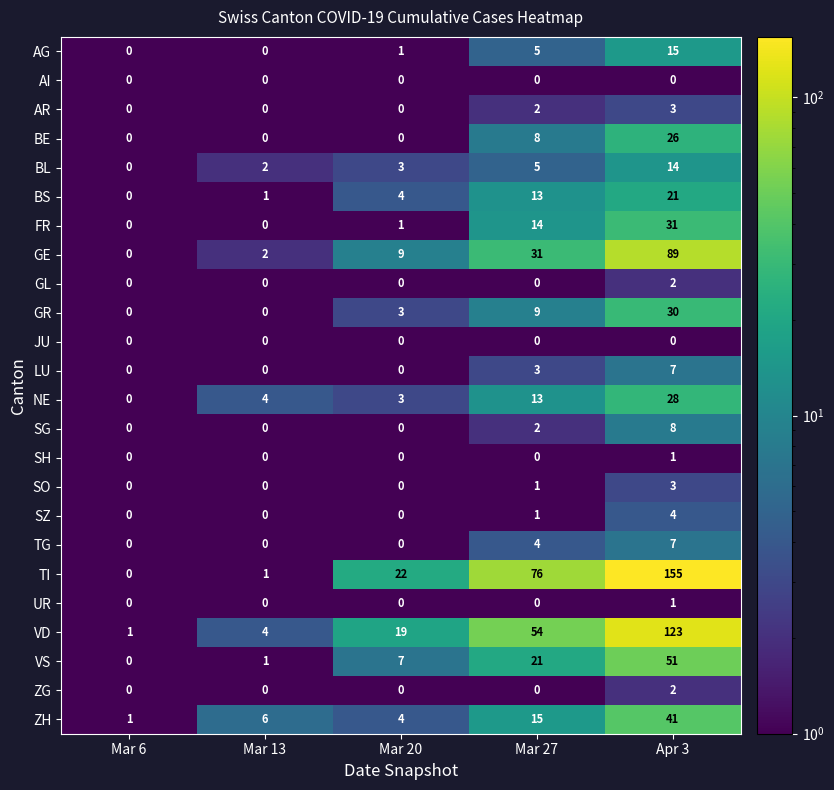

Which category has the highest value in the SZ series?

Apr 3